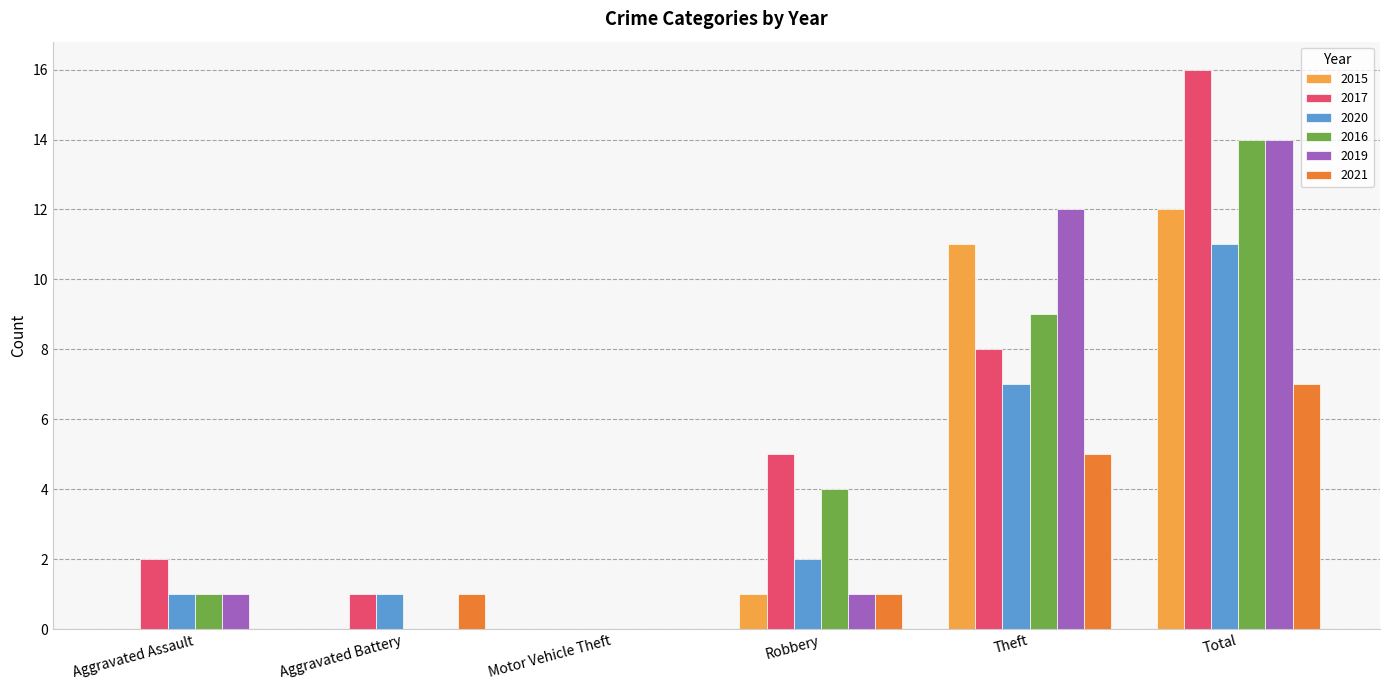

The 2017 series shows -8 at Motor Vehicle Theft. True or false?

False